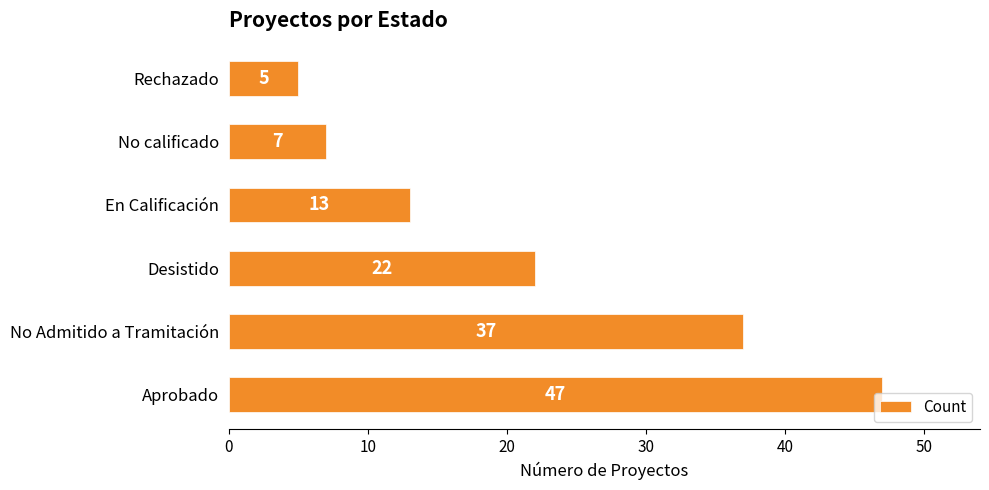

Rank the categories by value from lowest to highest.

Rechazado, No calificado, En Calificación, Desistido, No Admitido a Tramitación, Aprobado